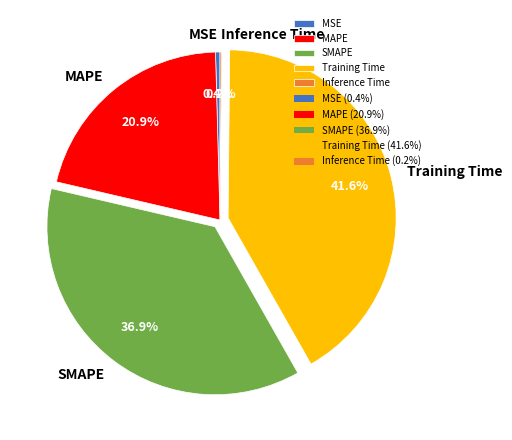

Which has a higher value, MAPE or SMAPE?

SMAPE